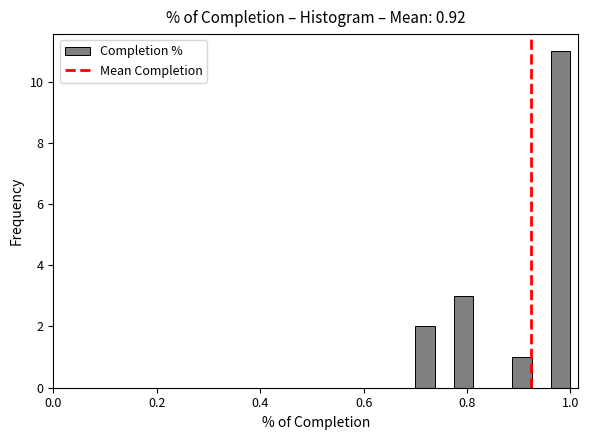

Read against the x-axis, roughly where is the centre of the tallest bar?

0.98